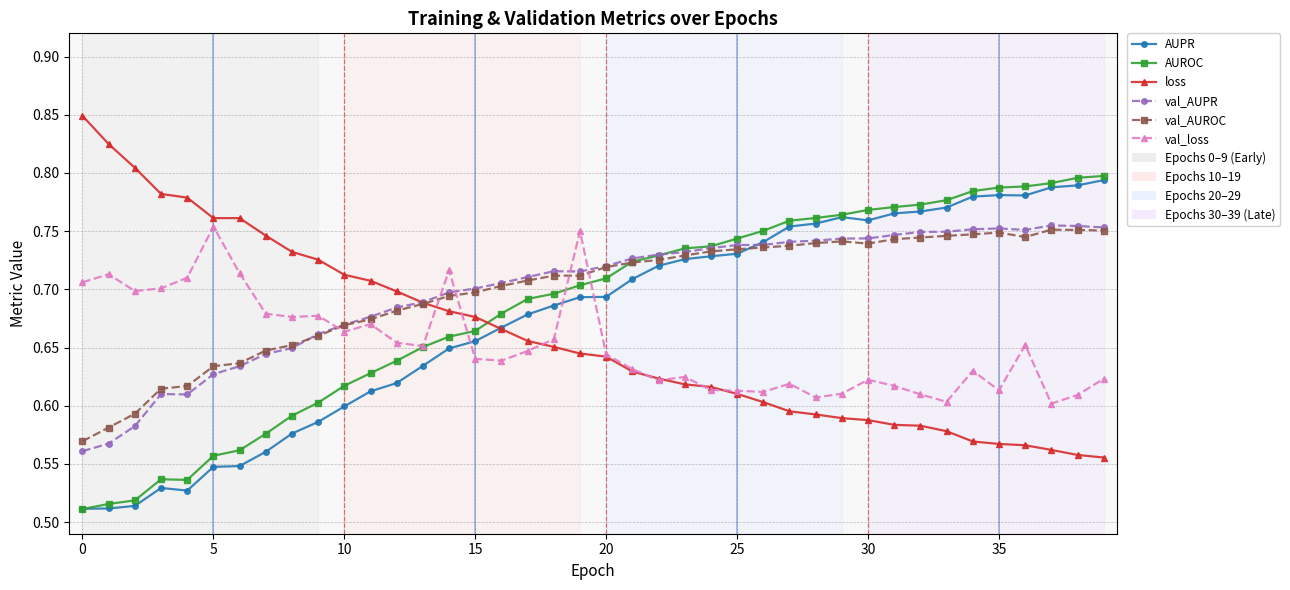

True or false: AUROC has more than 0 interior local peaks.

True